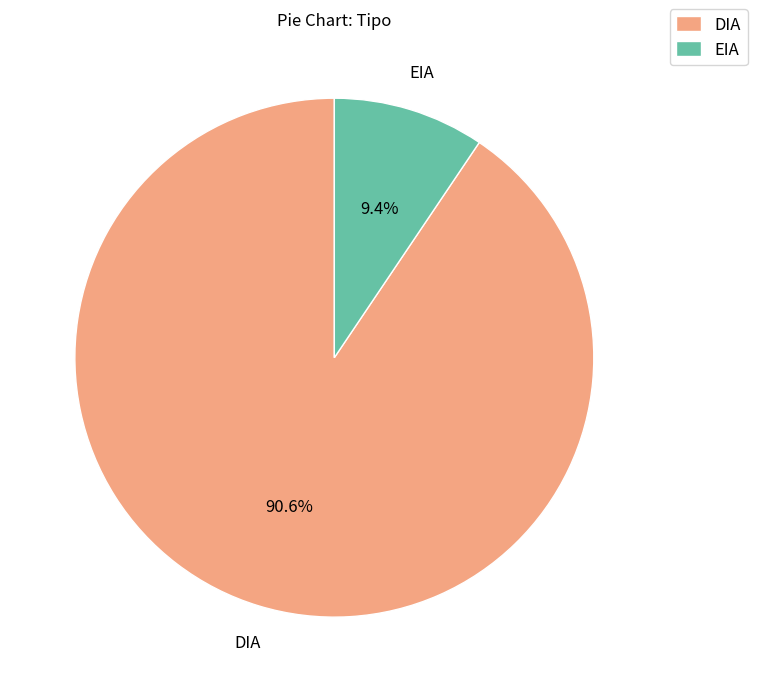

Which category accounts for the majority?

DIA